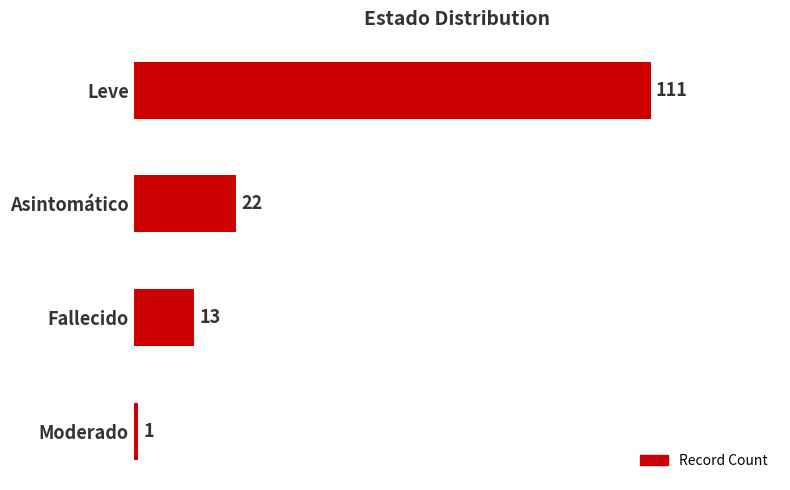

List the labels in order of value, largest first.

Leve, Asintomático, Fallecido, Moderado